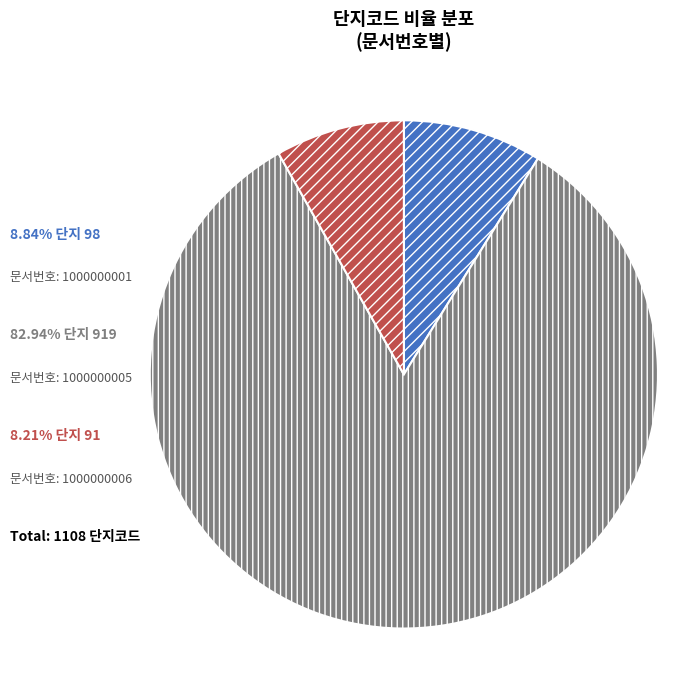

Does any single category account for the majority?

Yes